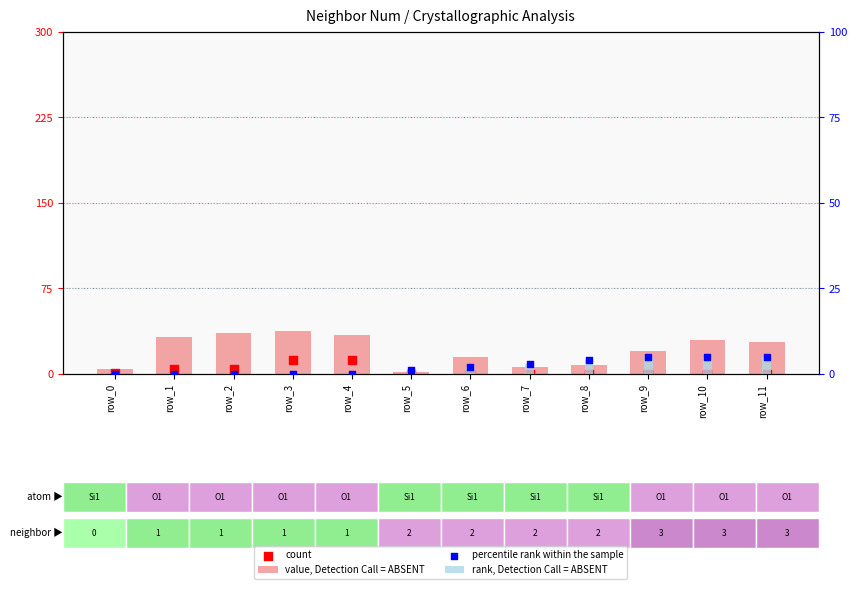

Which series has the largest total across all categories?

value, Detection Call = ABSENT